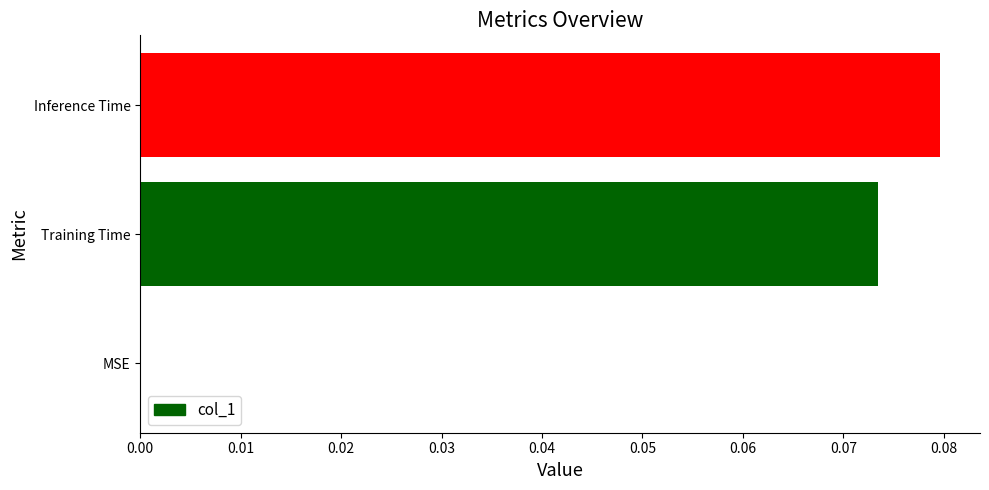

Which category has the highest value across all series?

Inference Time